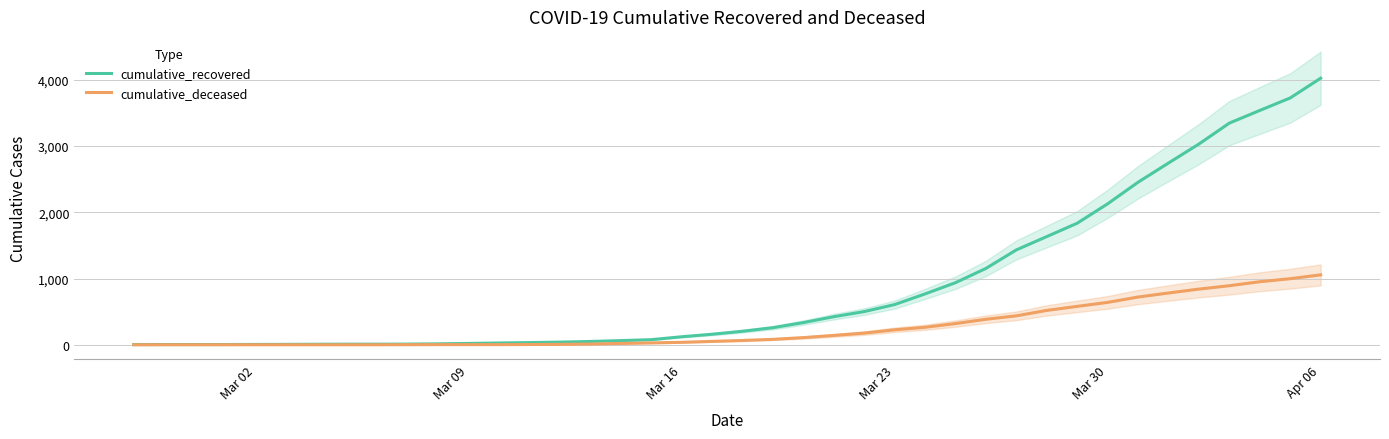

What is the sum of all cumulative_deceased values?

10349